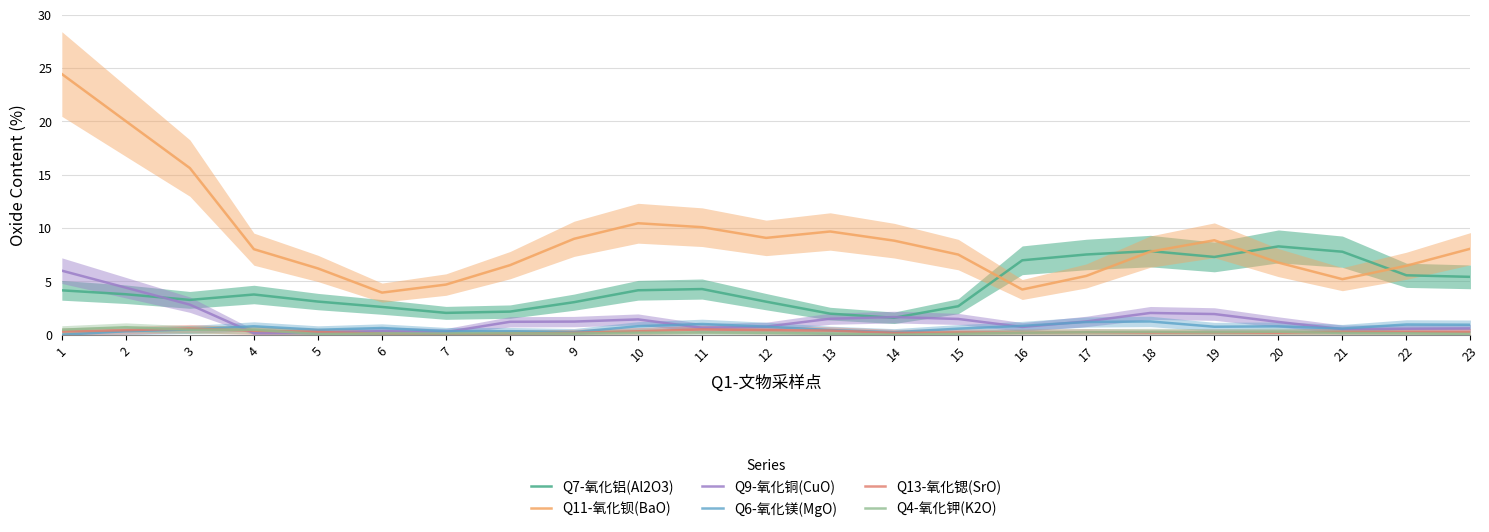

At which label does Q4-氧化钾(K2O) reach its minimum?

14